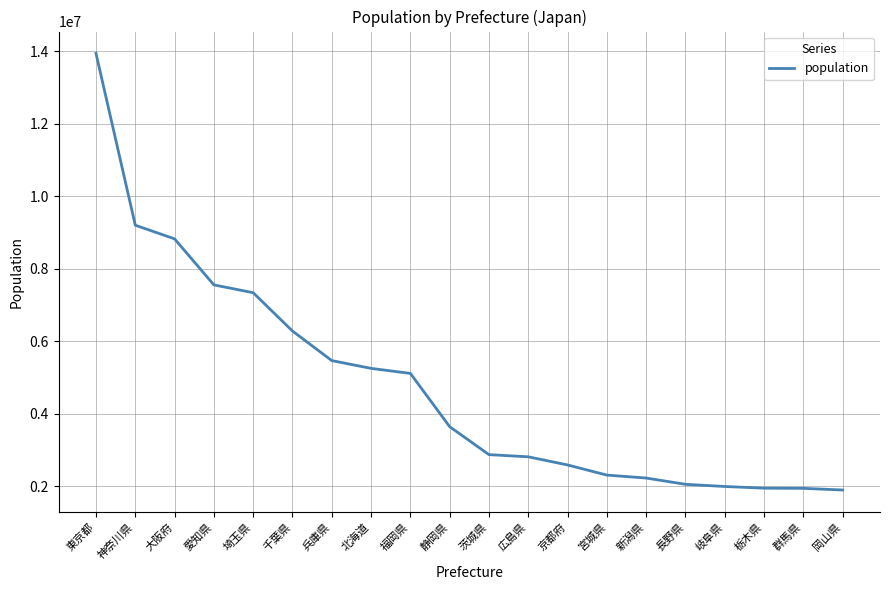

What value does the data have at 北海道?

5248552